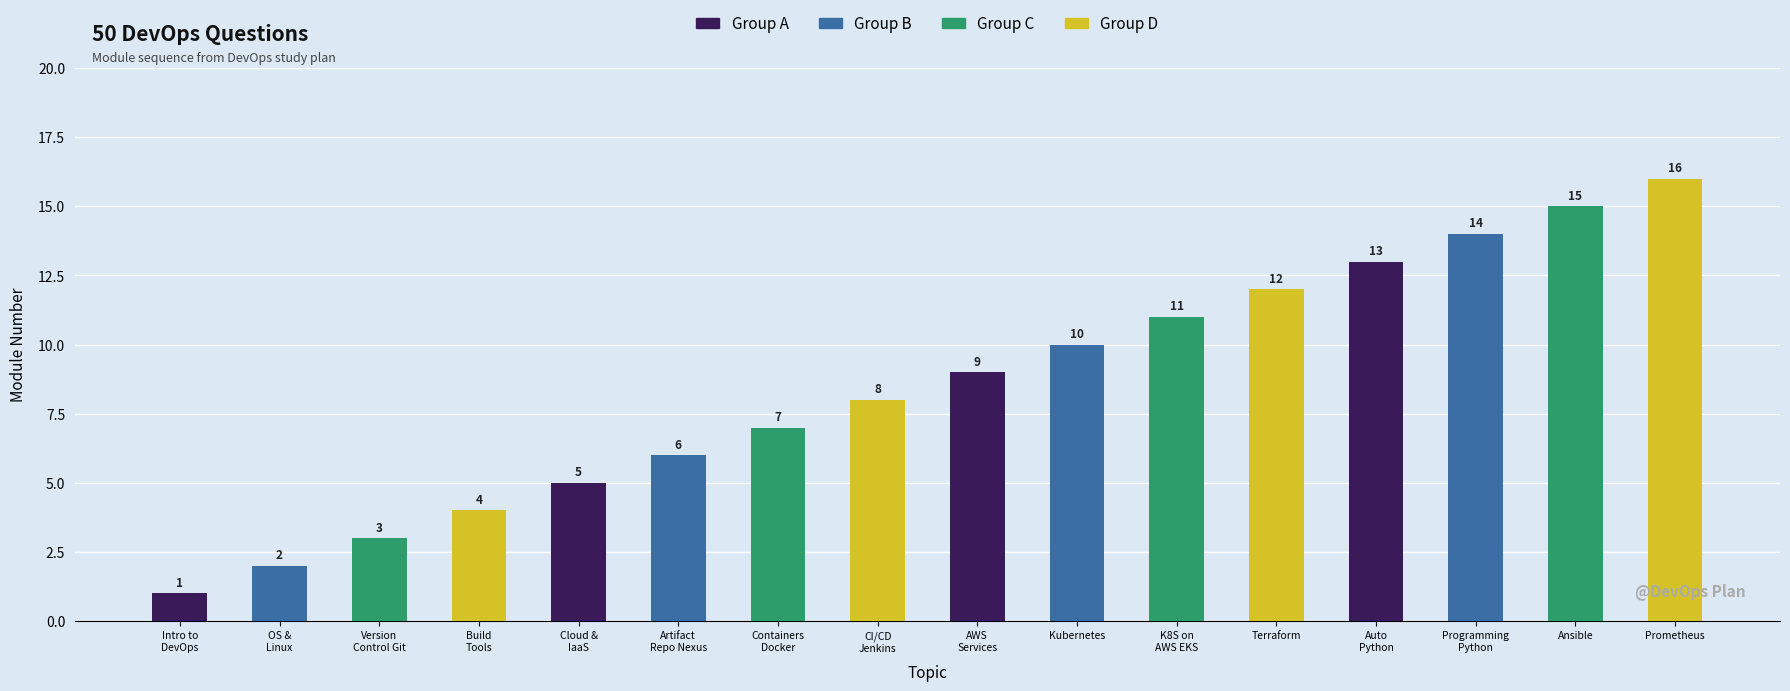

True or false: the data shows 16 at Prometheus.

True